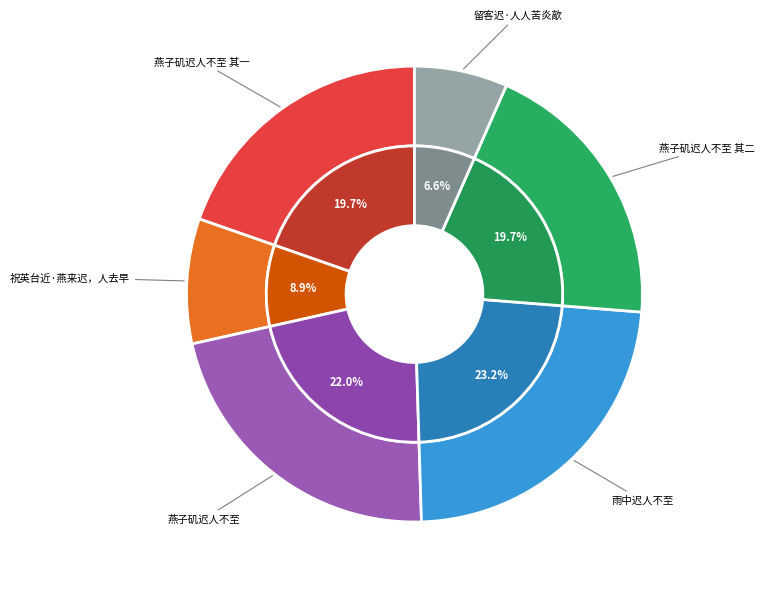

Is there any slice that represents more than half of the pie?

No